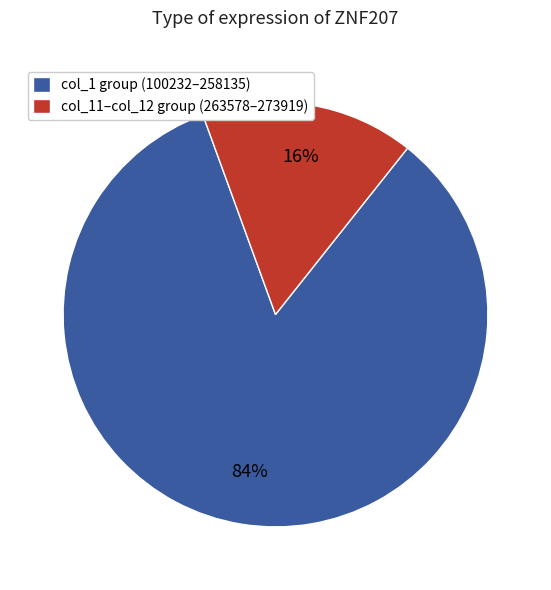

To the nearest percent, what percentage of the pie is col_1 group (100232–258135)?

84%